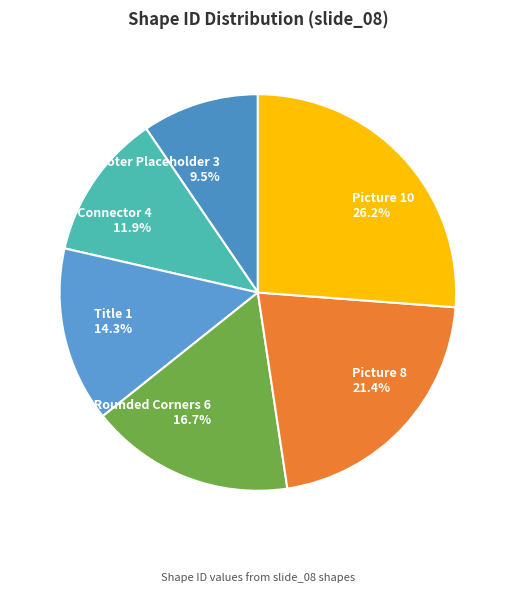

How many segments does this pie chart have?

6